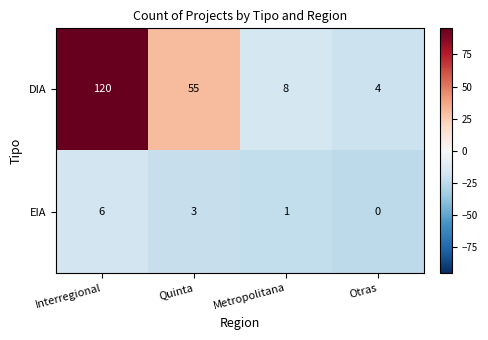

Which series has the largest range (max minus min)?

DIA